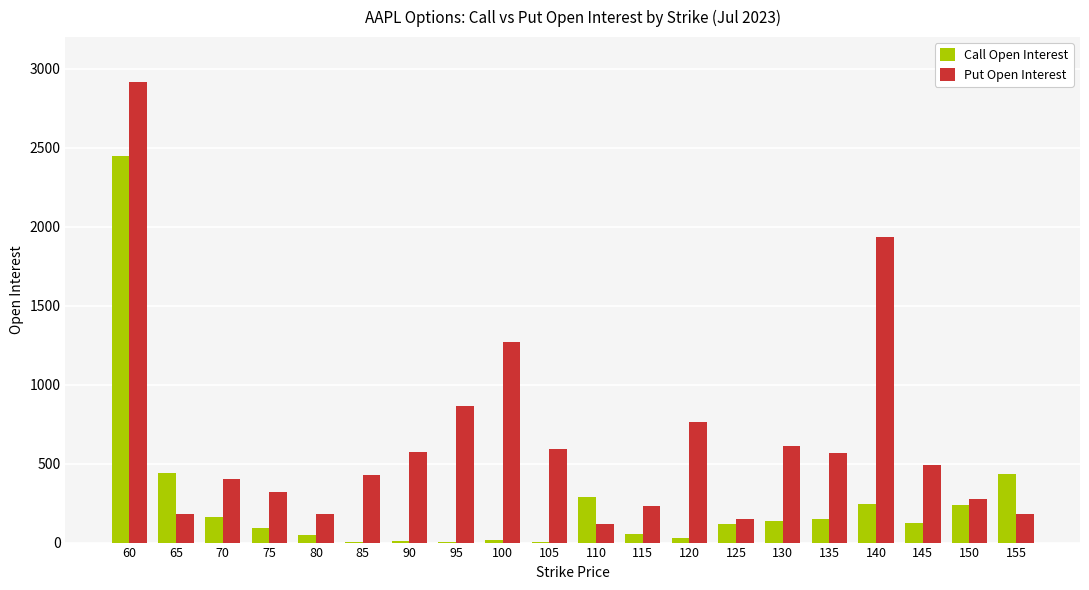

What is the difference between the Call Open Interest values at 80 and 140?

195